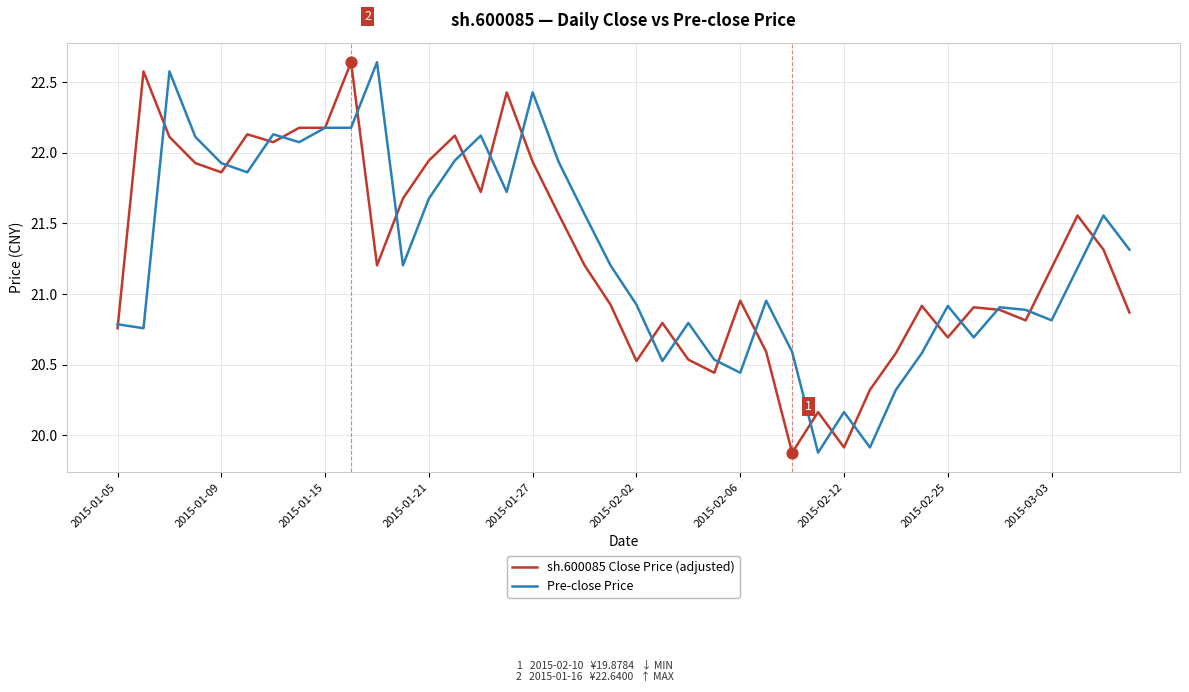

What is the smallest value displayed?

19.9